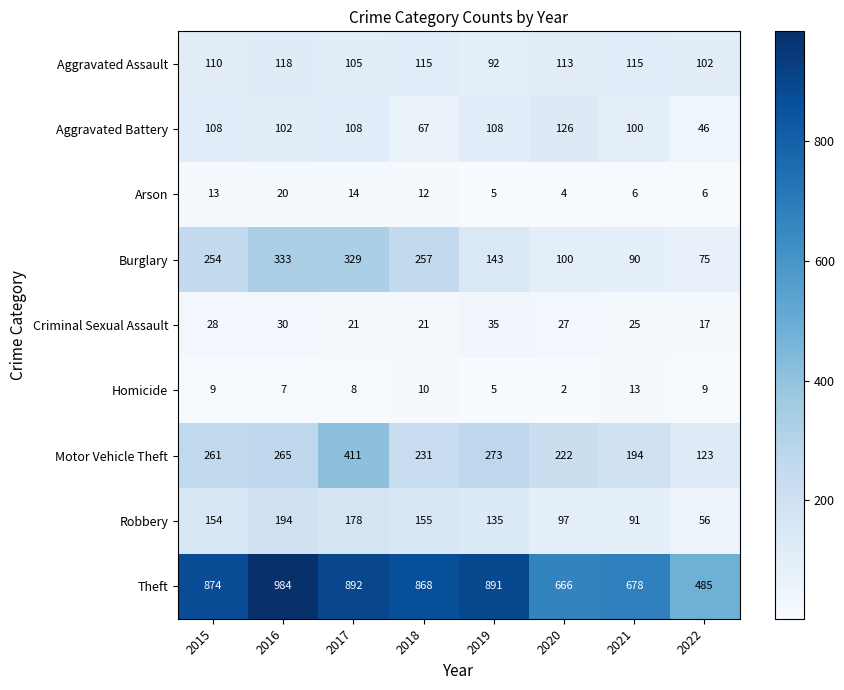

What is the sum of all Arson values?

80